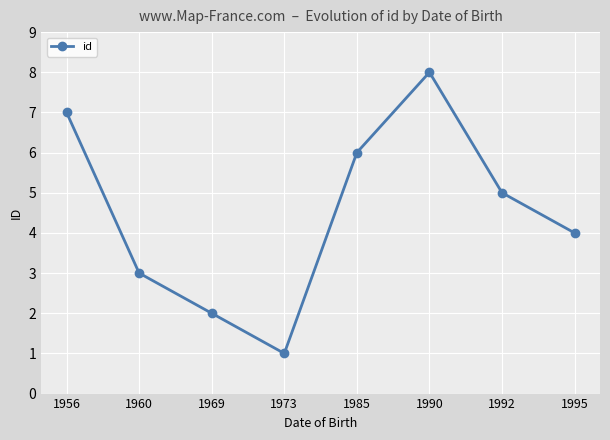

What is the difference between the values at 1973 and 1990?

7